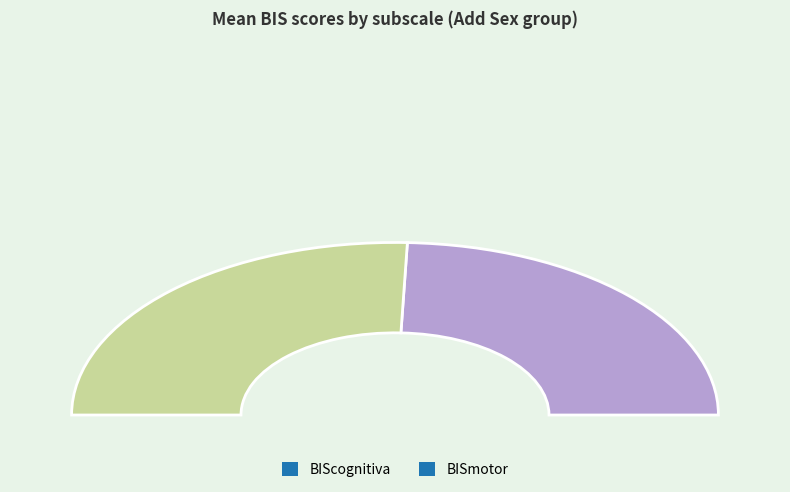

Rank the categories by value from lowest to highest.

BIScognitiva, BISmotor